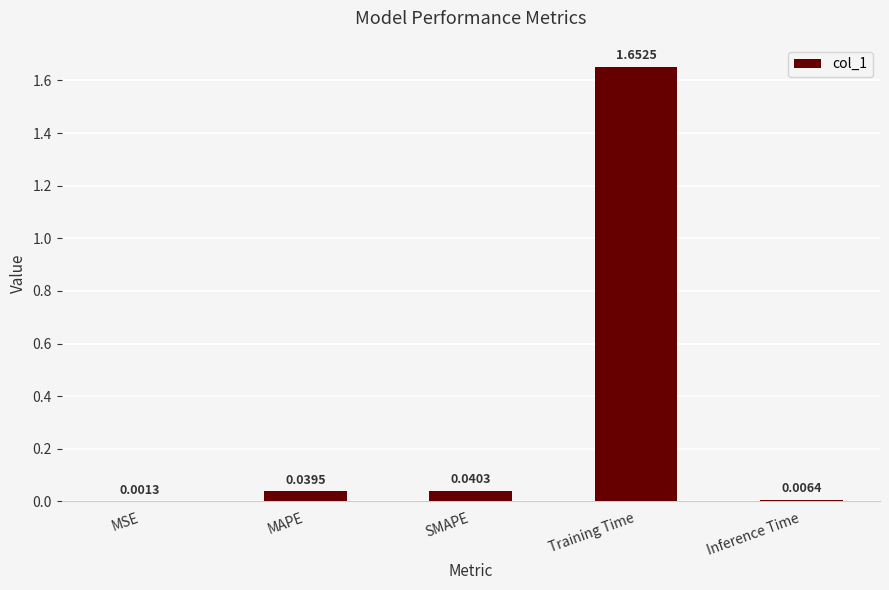

At which label is the value closest to 0?

MSE